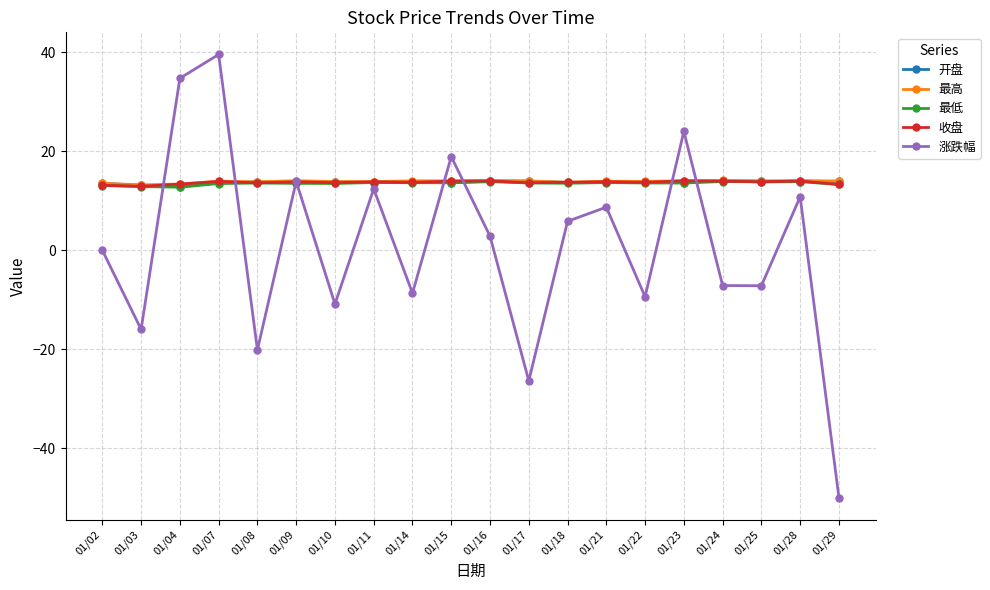

What is the average value of the 开盘 series?

13.7